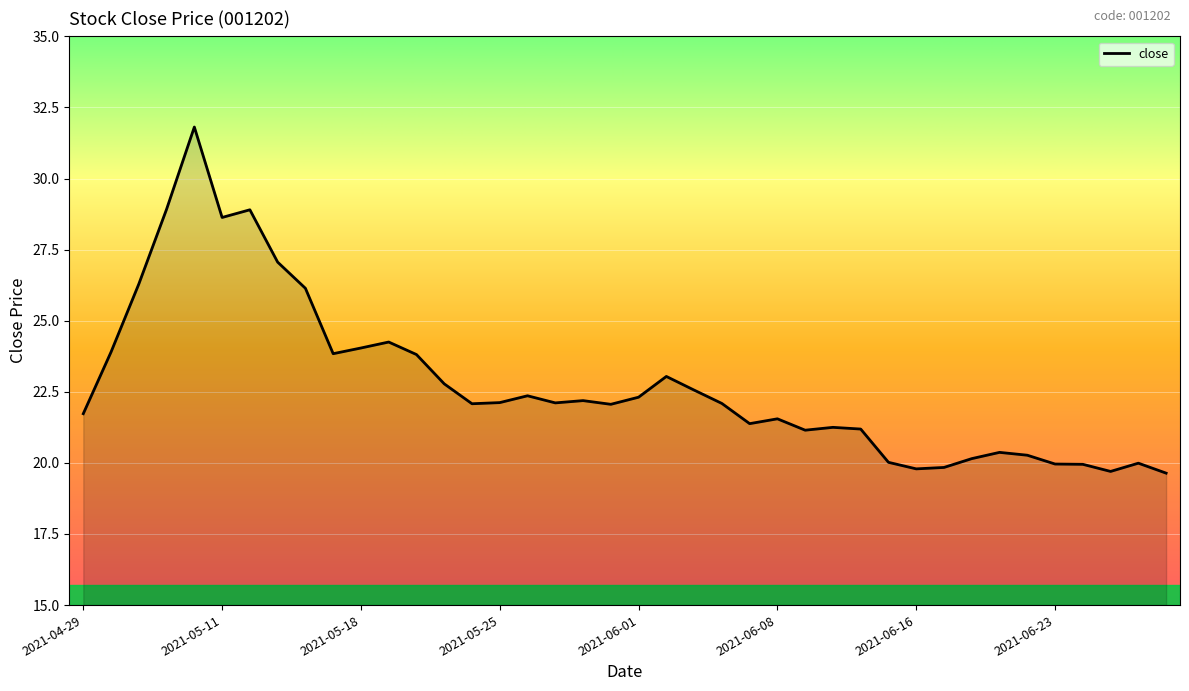

What is the minimum value shown in the chart?

19.6